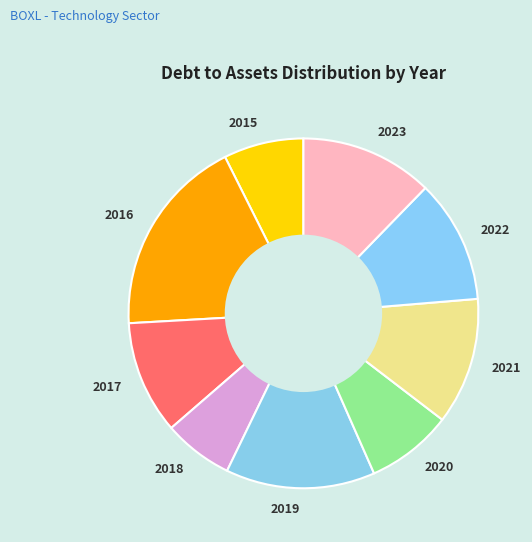

How many slices are in this pie chart?

9